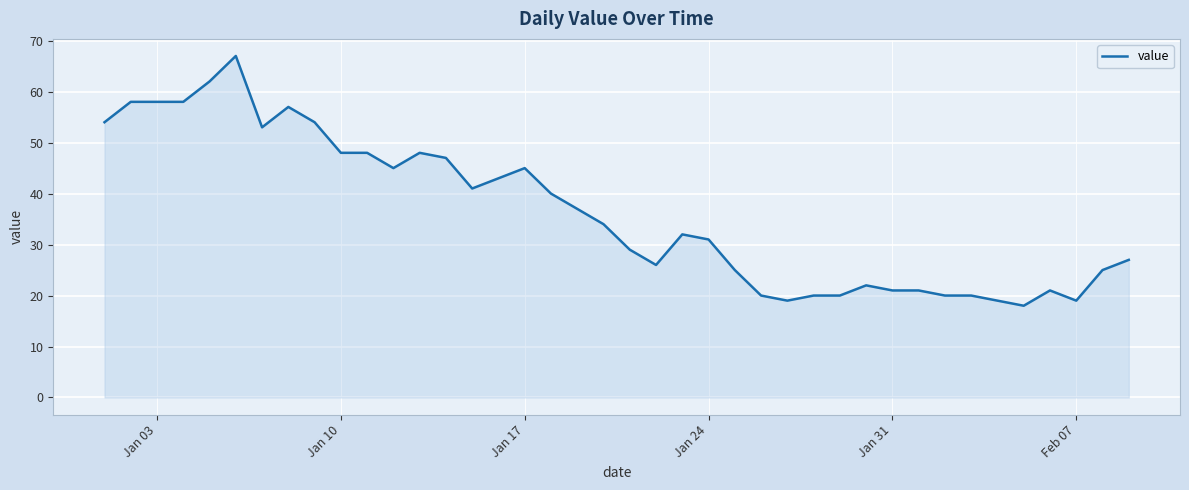

What is the greatest value displayed?

67